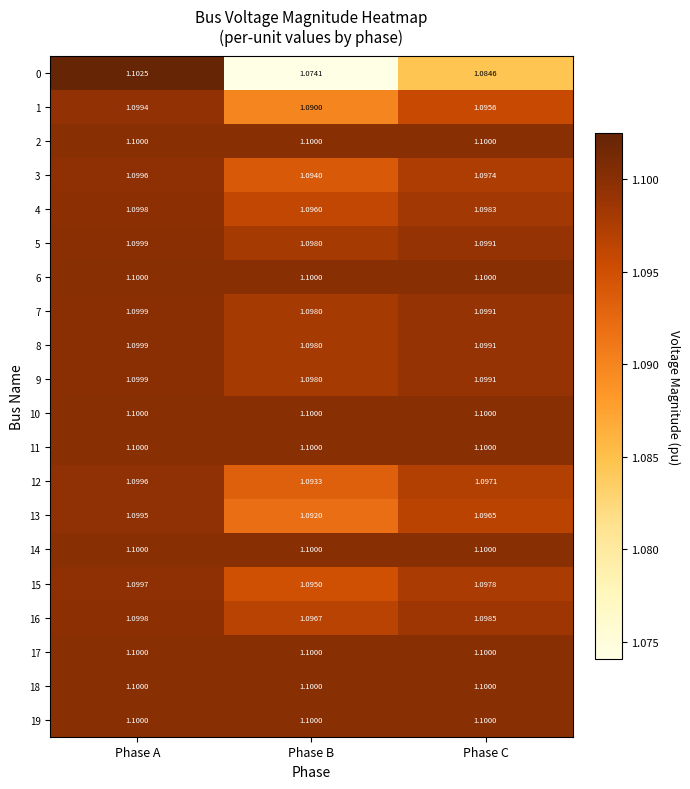

Which label corresponds to the largest value in the chart?

Phase A